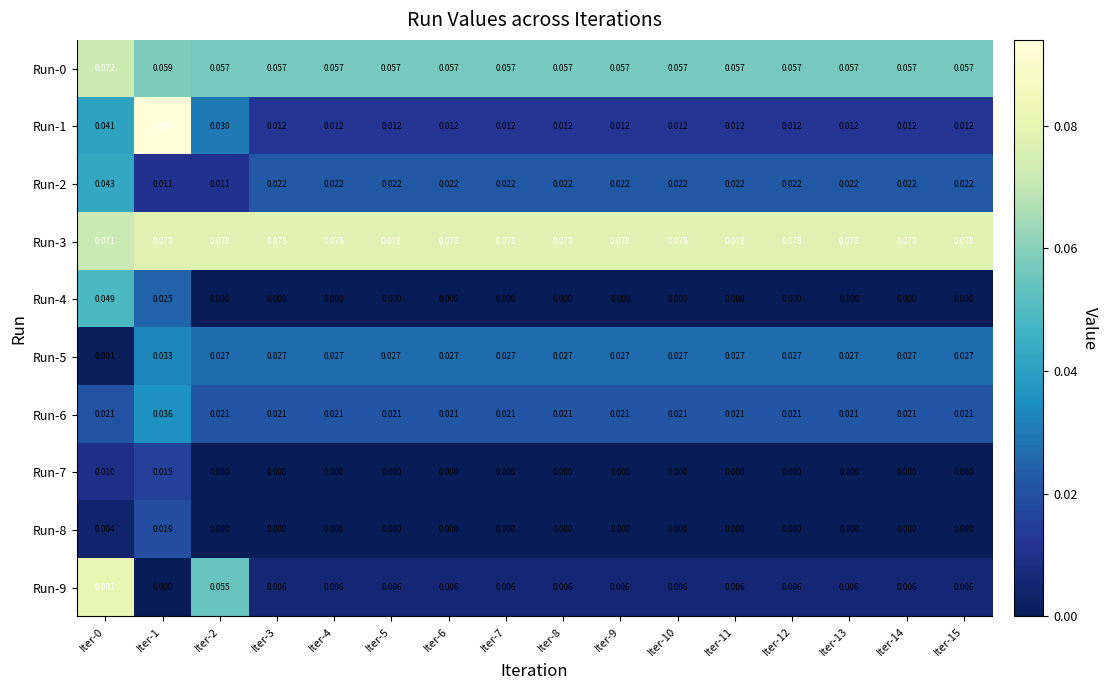

Which category has the highest value across all series?

Iter-1